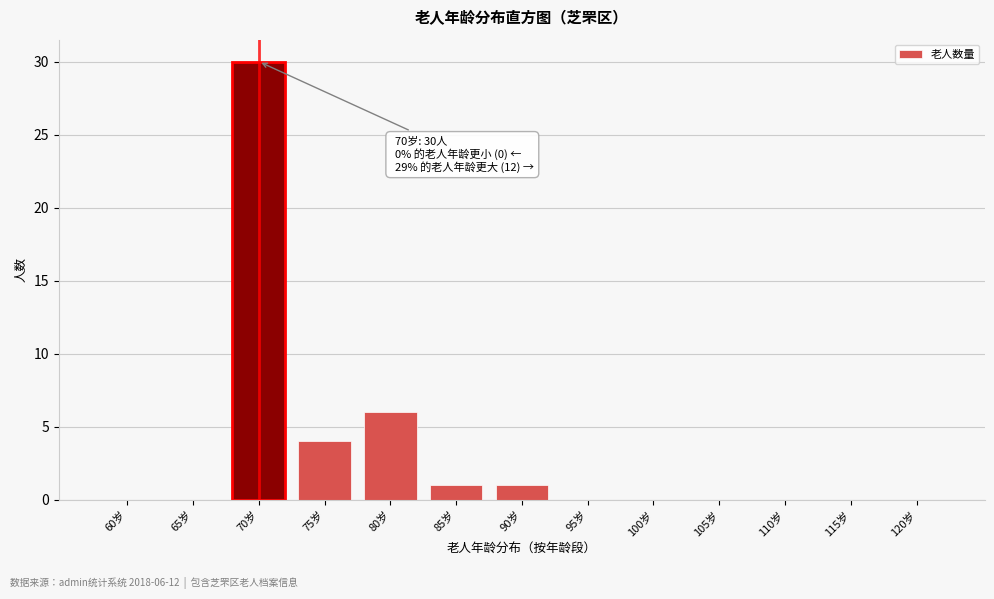

Reading left to right, what are all the values shown in this chart?

60岁=0	65岁=0	70岁=30	75岁=4	80岁=6	85岁=1	90岁=1	95岁=0	100岁=0	105岁=0	110岁=0	115岁=0	120岁=0